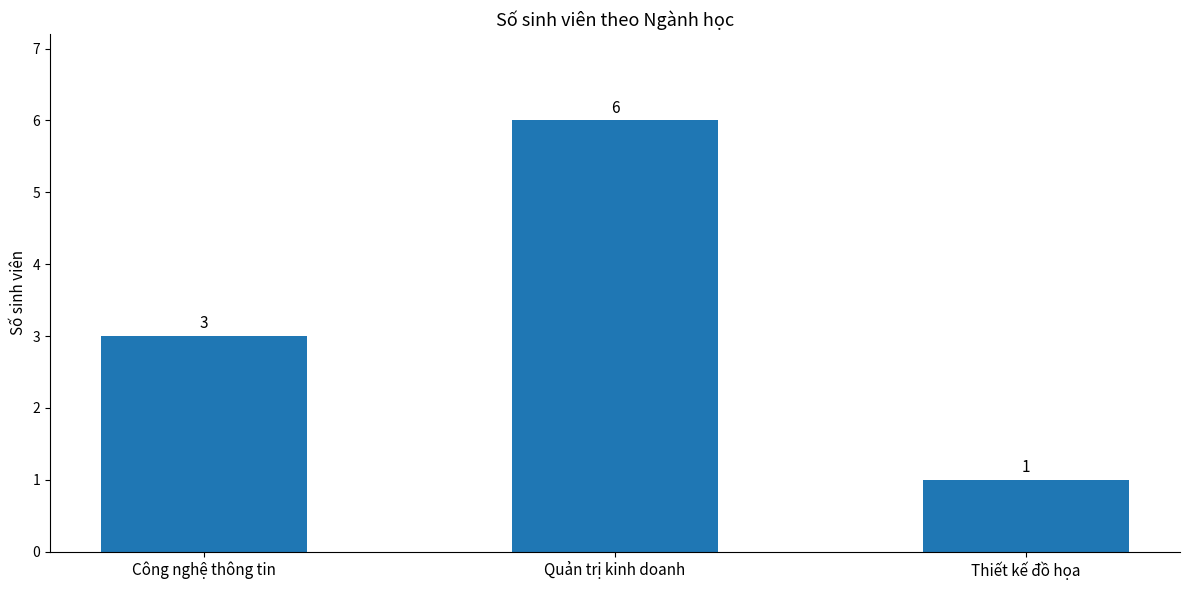

What position from the left is Thiết kế đồ họa?

3